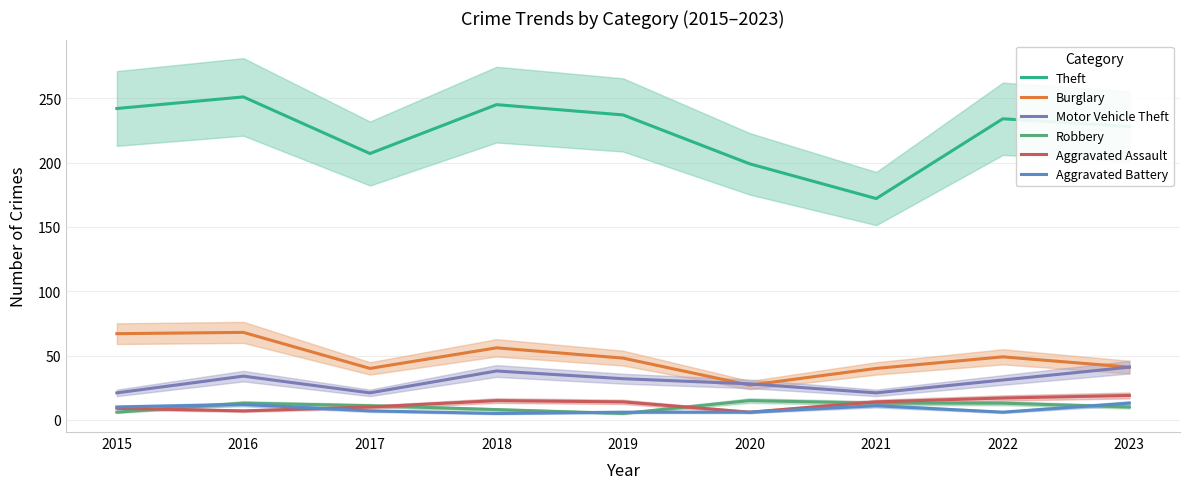

Which series has the largest range (max minus min)?

Theft